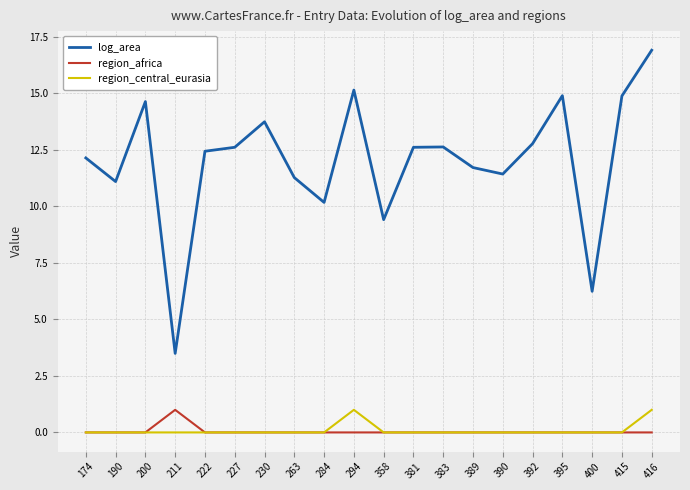

Which series has the widest spread of values?

log_area